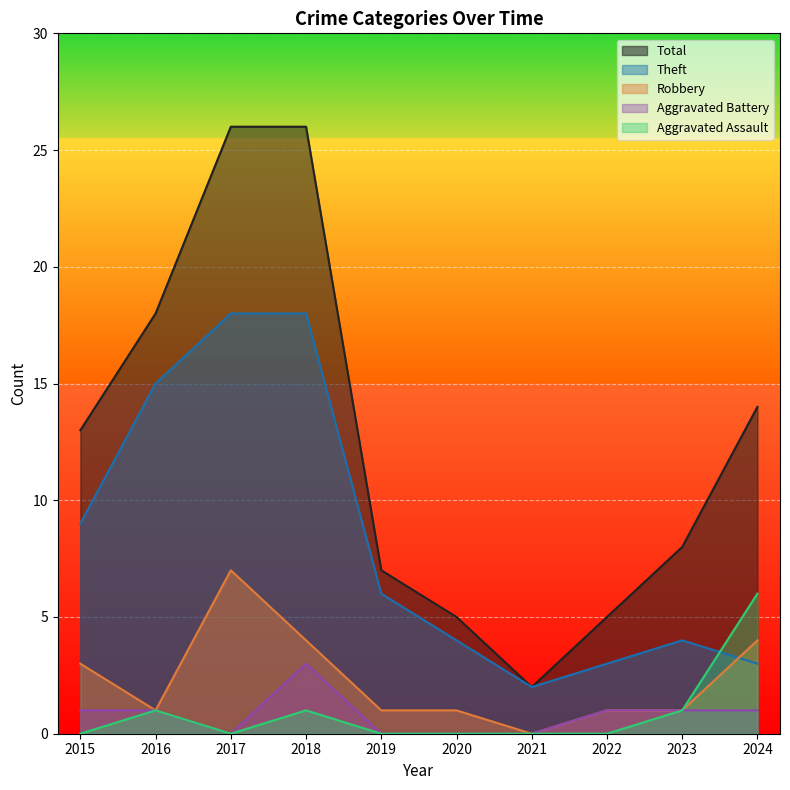

Which has a higher value, 2019 or 2021?

2019